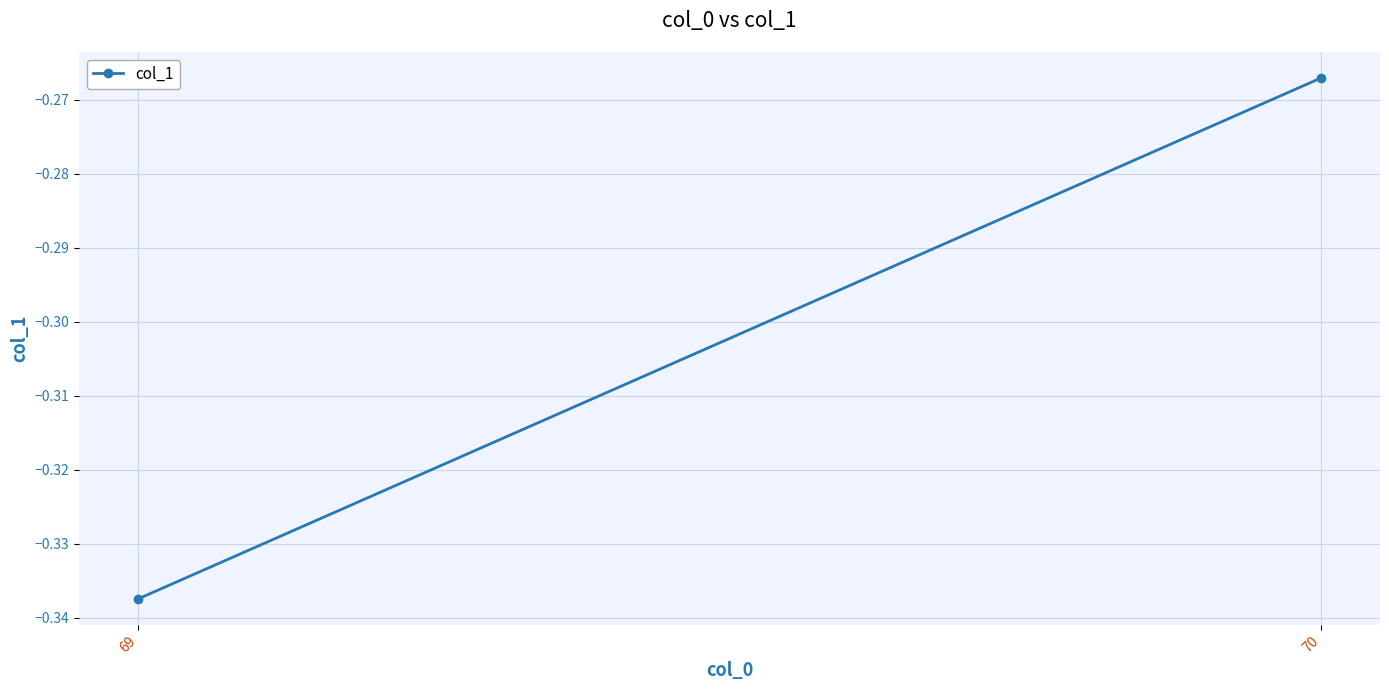

What is the difference between the values at 70 and 69?

0.1